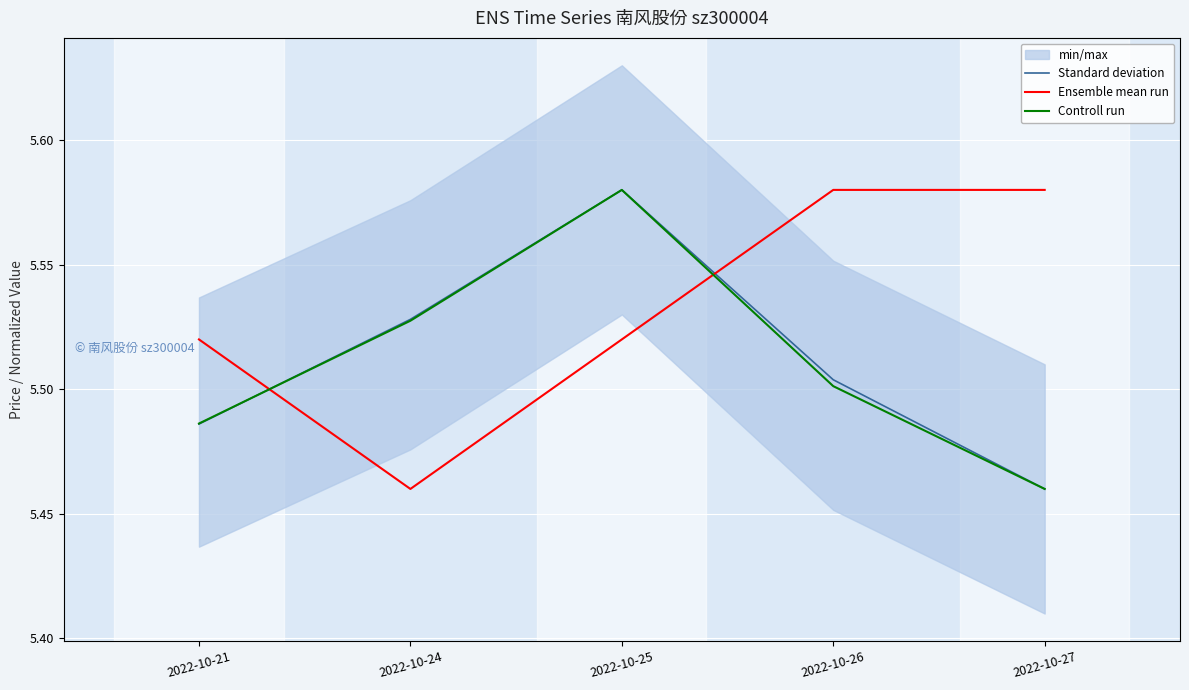

What is the value of the Standard deviation point at the 3rd from the left?

5.6